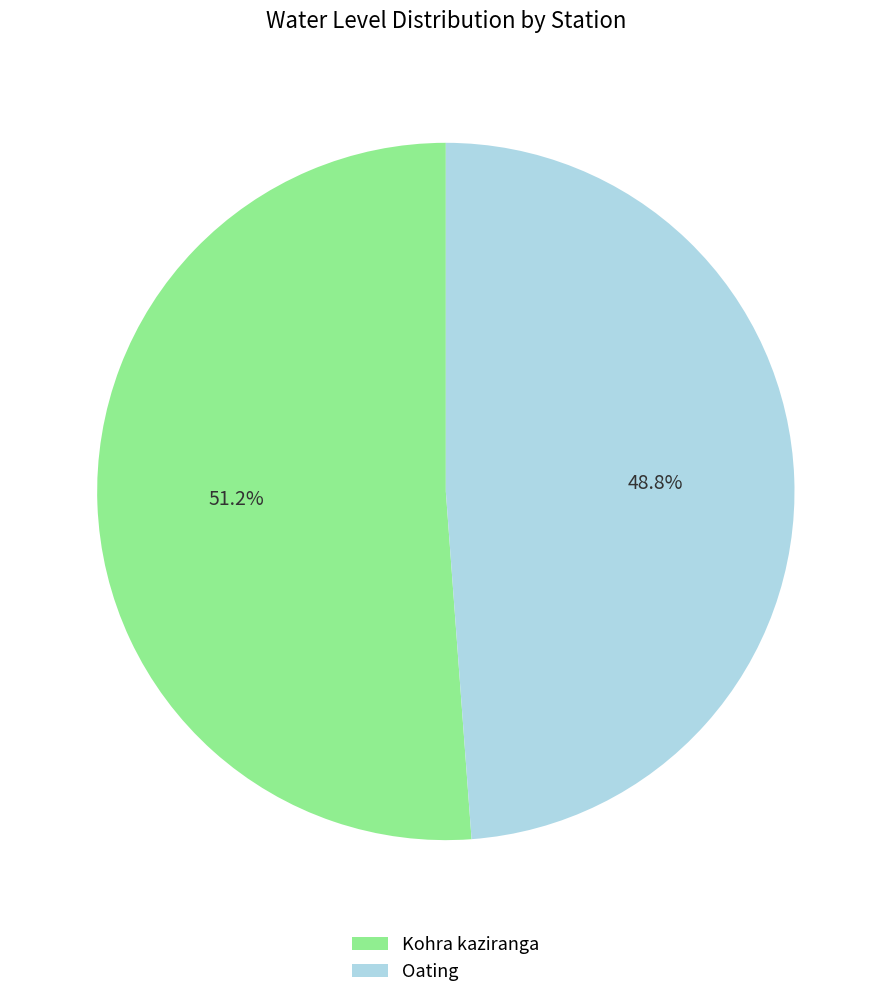

To the nearest percent, what is the difference between the largest and smallest slice percentages?

2%